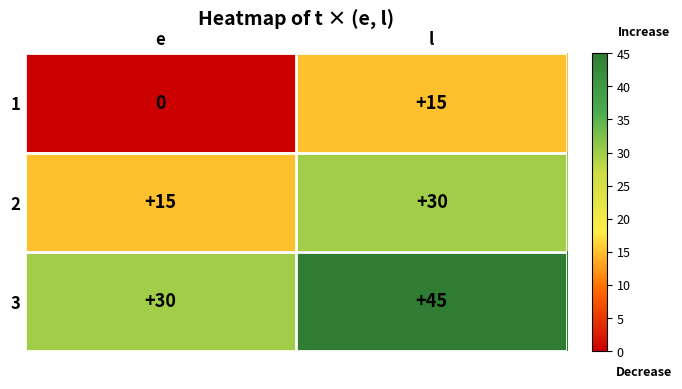

List the series in order of their peak value, highest first.

3, 2, 1